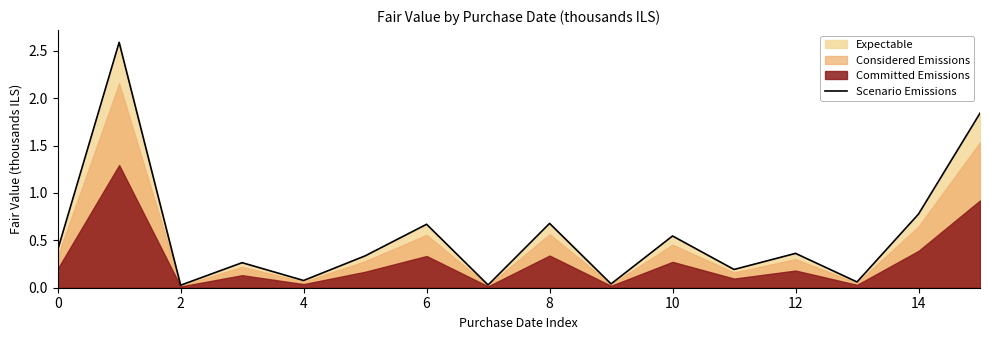

The Scenario Emissions series shows 0.4 at 0. True or false?

True